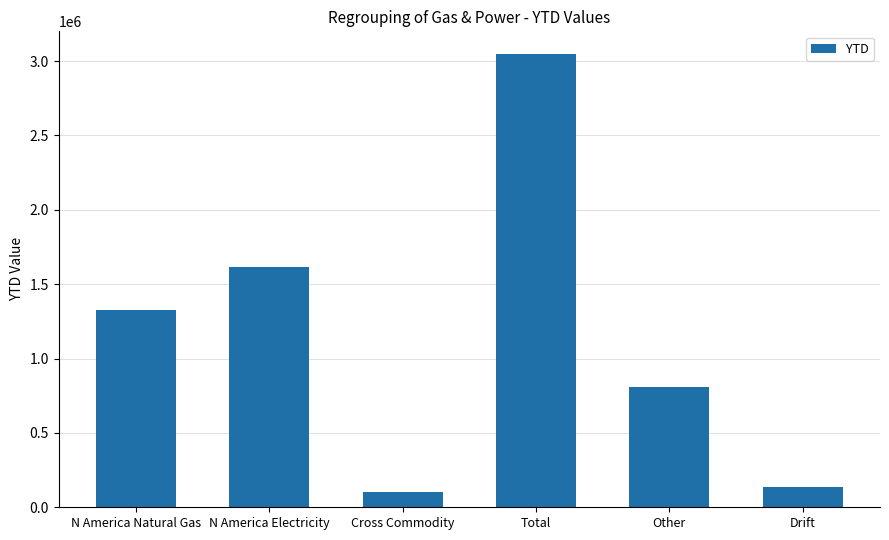

What position from the right is Cross Commodity?

4